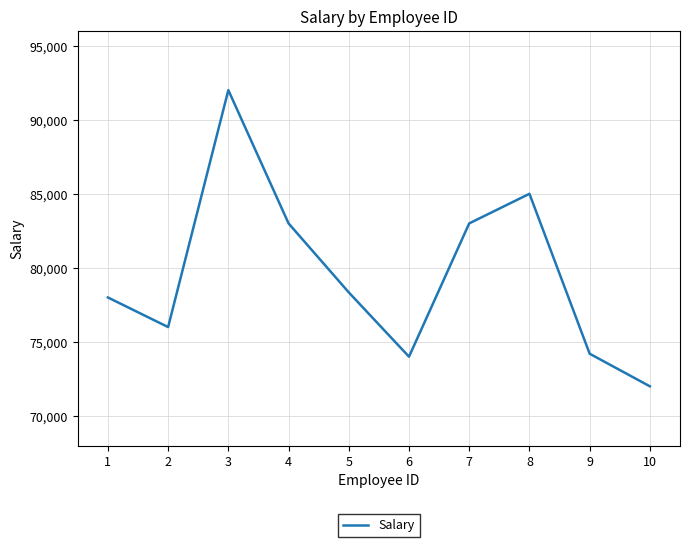

Count the number of categories in the chart.

10